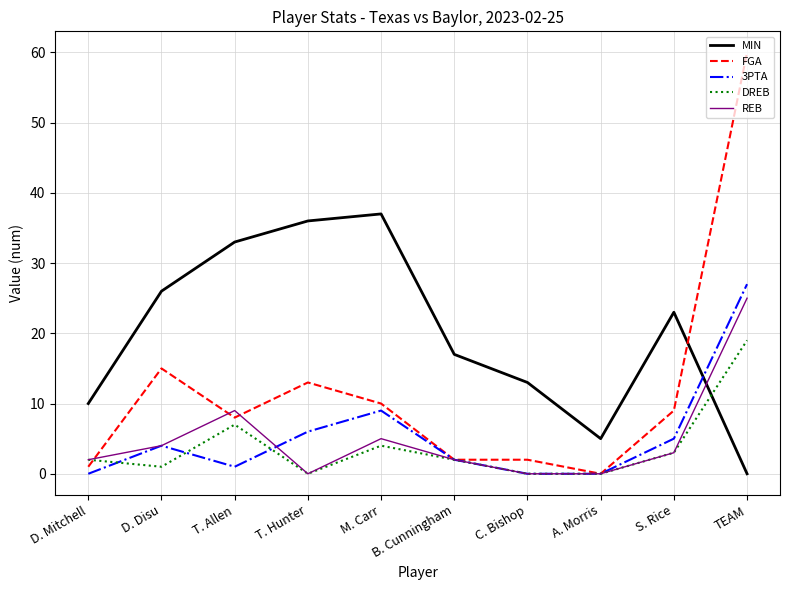

What position from the right is S. Rice?

2